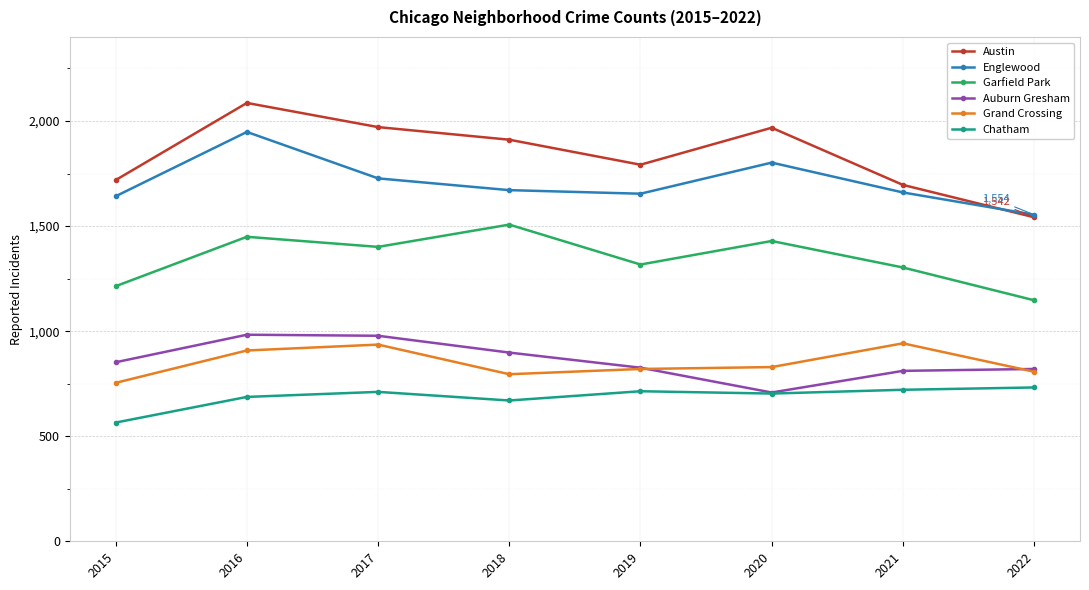

In Garfield Park, how many points are higher than both neighbors (excluding endpoints)?

3